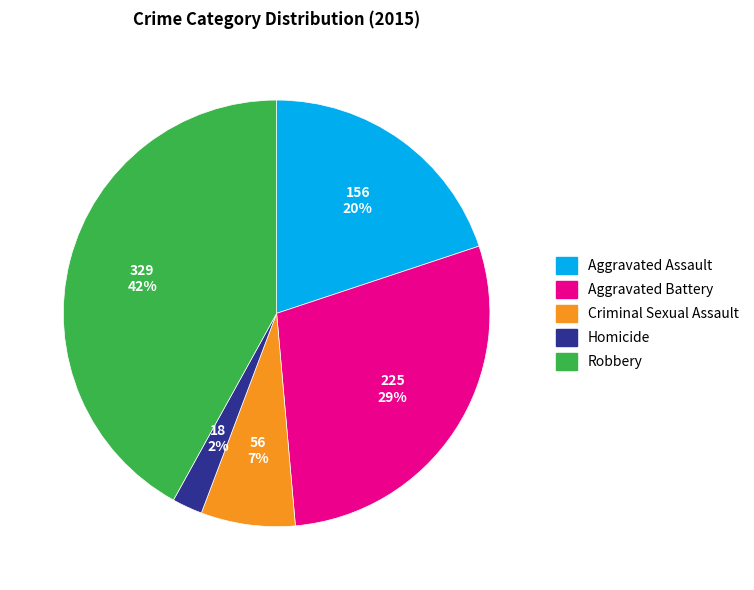

Rank the categories by value from highest to lowest.

Robbery, Aggravated Battery, Aggravated Assault, Criminal Sexual Assault, Homicide